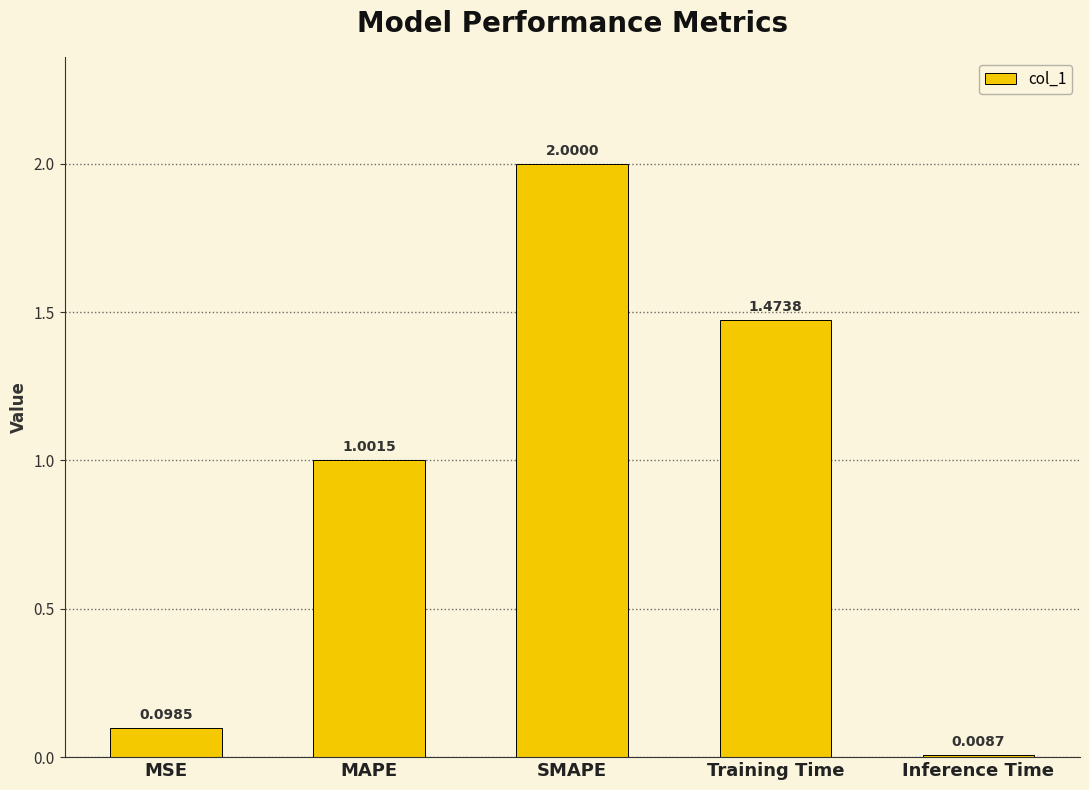

At which category does the chart reach its peak across all series?

SMAPE